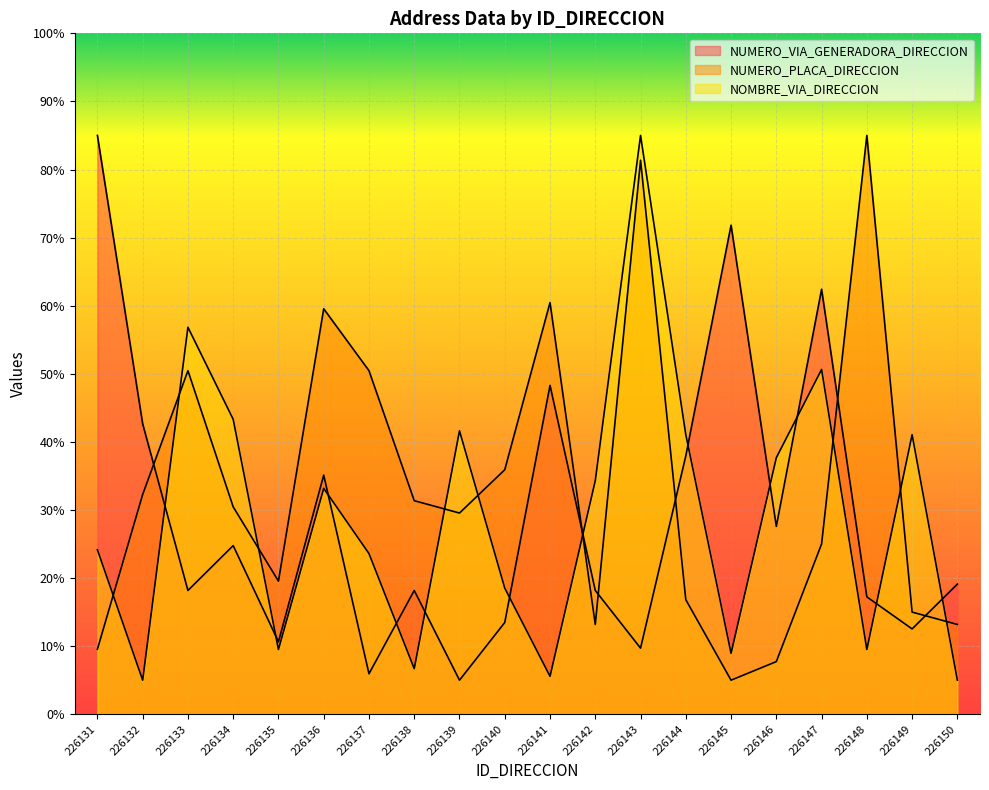

What is the difference between the second highest and second lowest values in the NUMERO_PLACA_DIRECCION series?

73.6